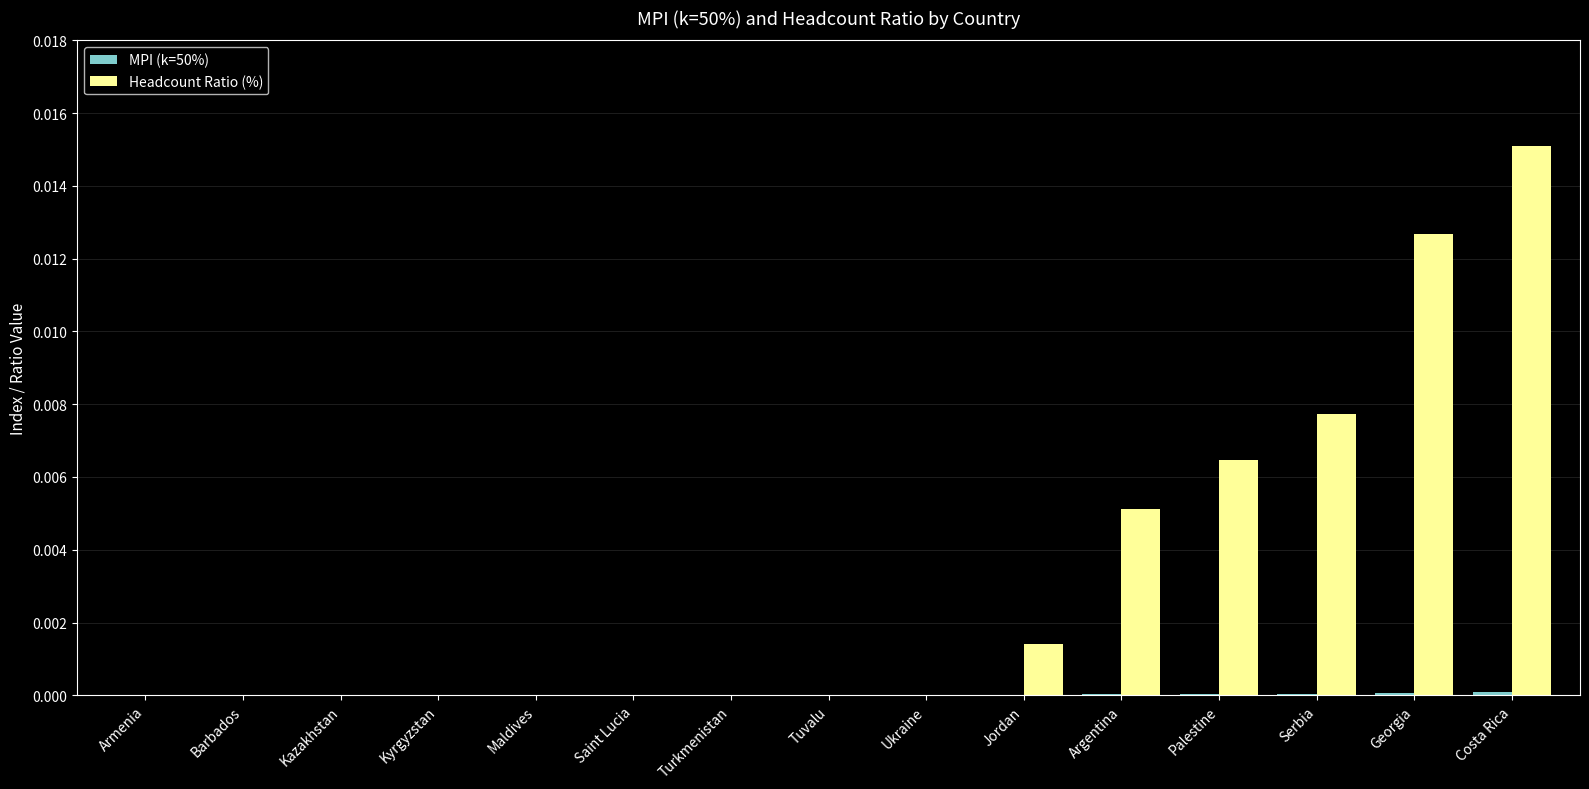

At which category is the sum across all series the highest?

Costa Rica